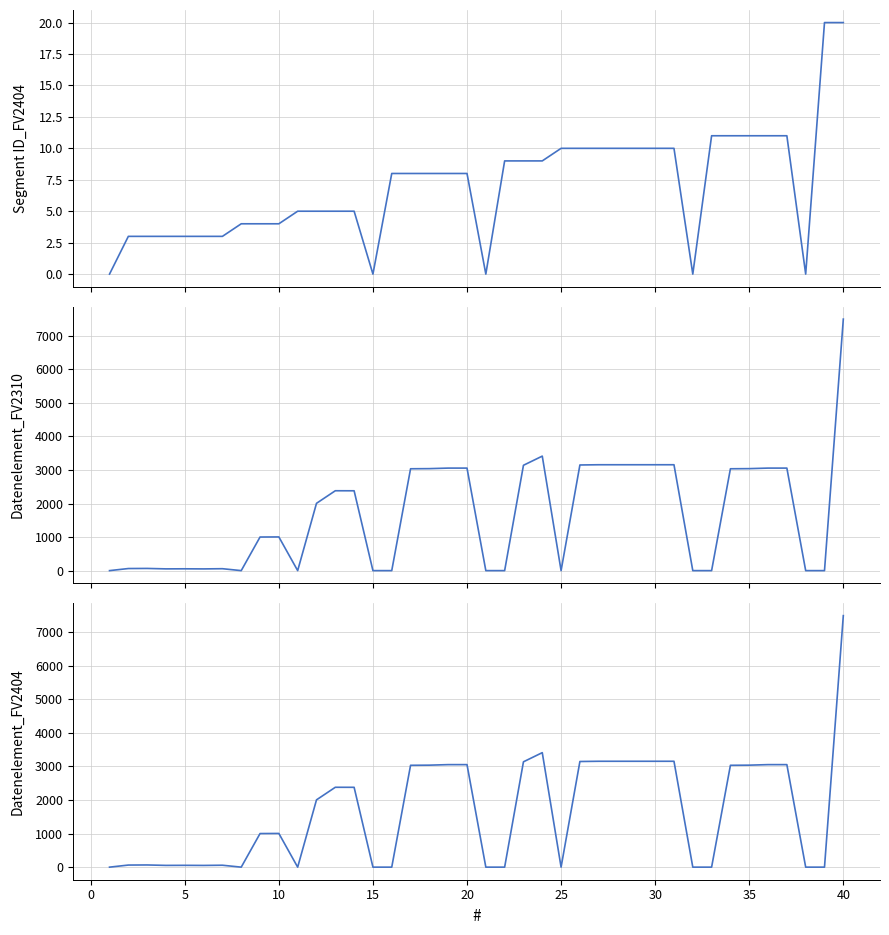

How many distinct data groups are displayed?

3